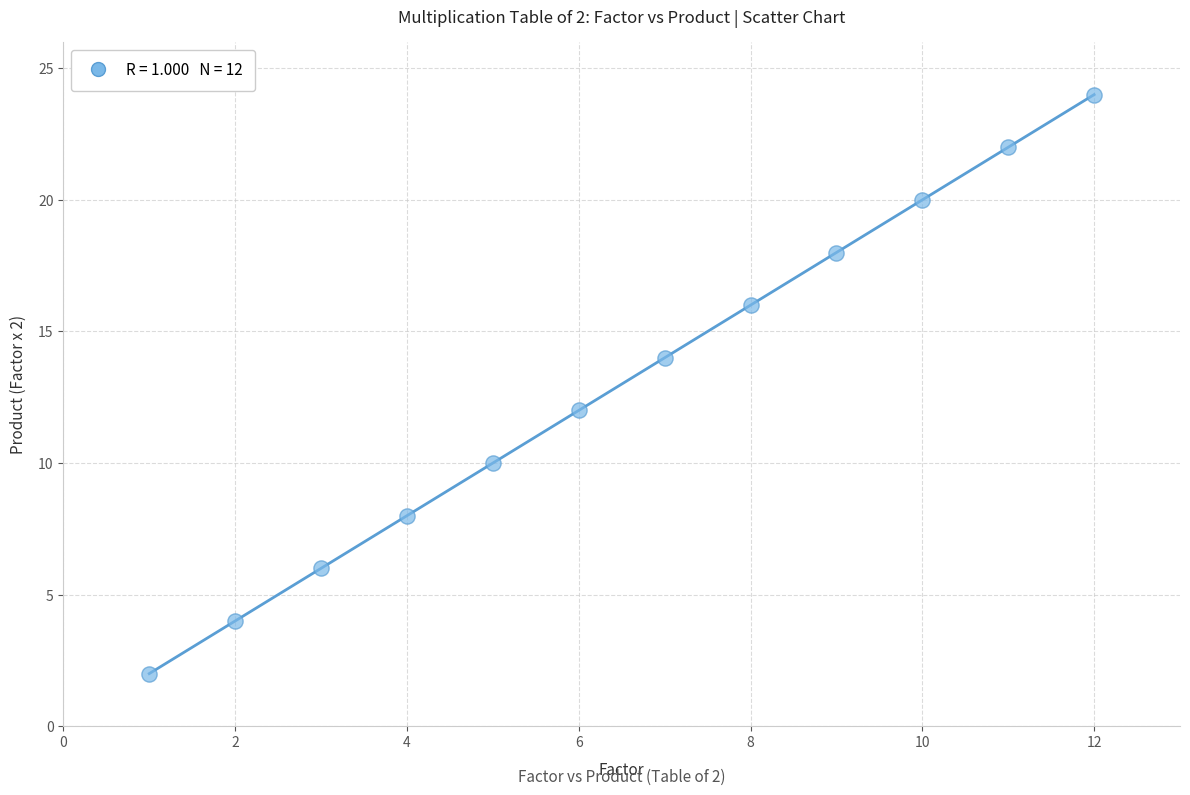

What is the average Y value?

13